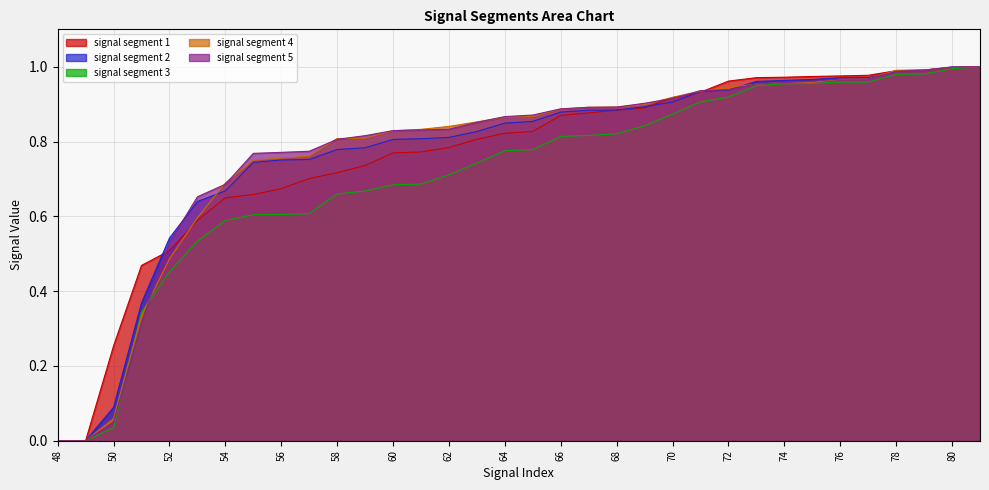

List the labels in order of signal segment 2 value, smallest first.

48, 49, 50, 51, 52, 53, 54, 55, 56, 57, 58, 59, 60, 61, 62, 63, 64, 65, 66, 67, 68, 69, 70, 71, 72, 73, 74, 75, 76, 77, 78, 79, 80, 81